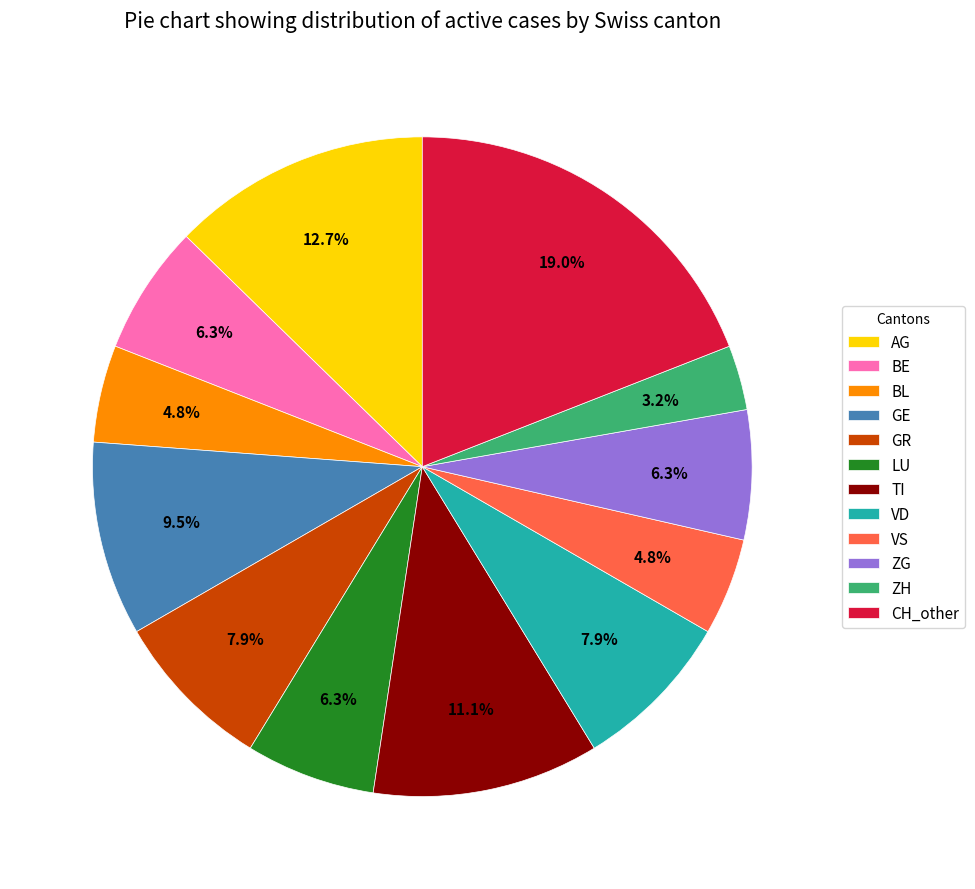

The BL slice represents 5% of the pie. True or false?

True